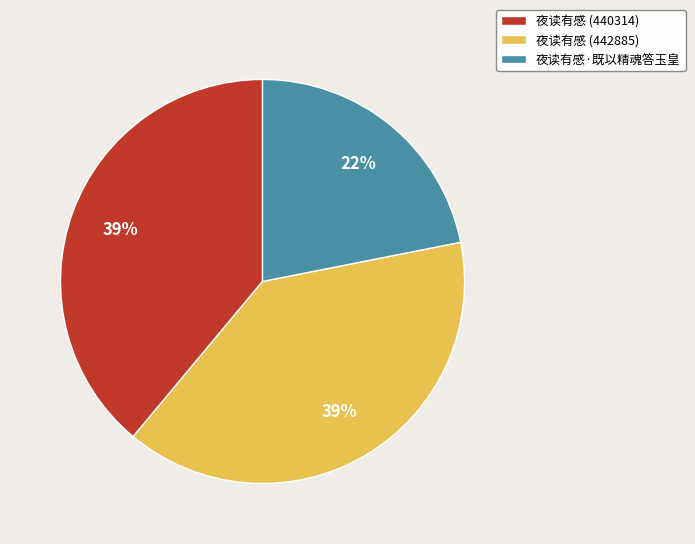

Which category has the smallest portion of the pie?

夜读有感·既以精魂答玉皇